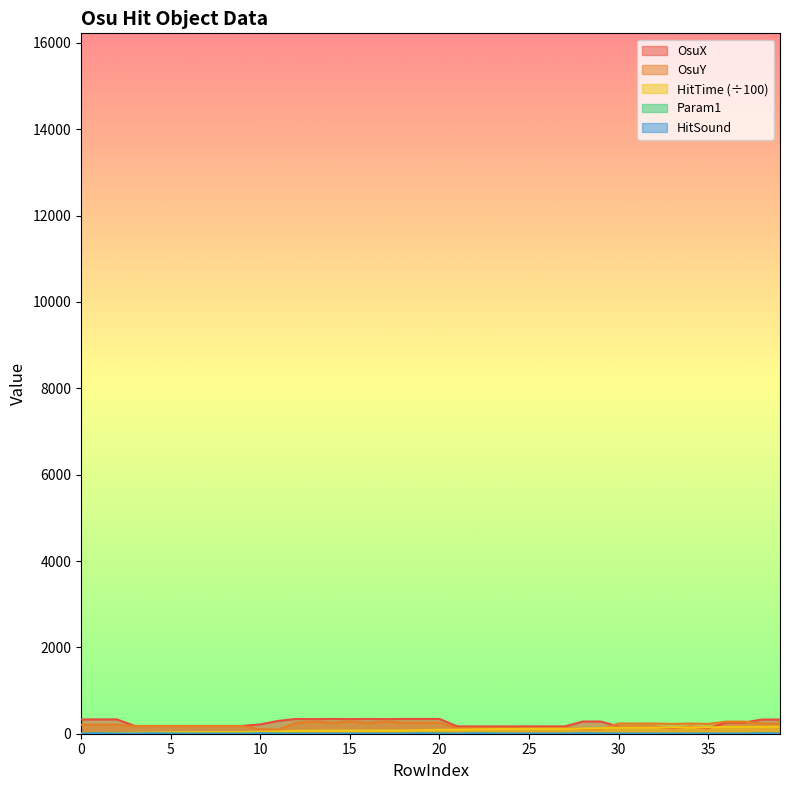

How many lines are shown in the chart?

5